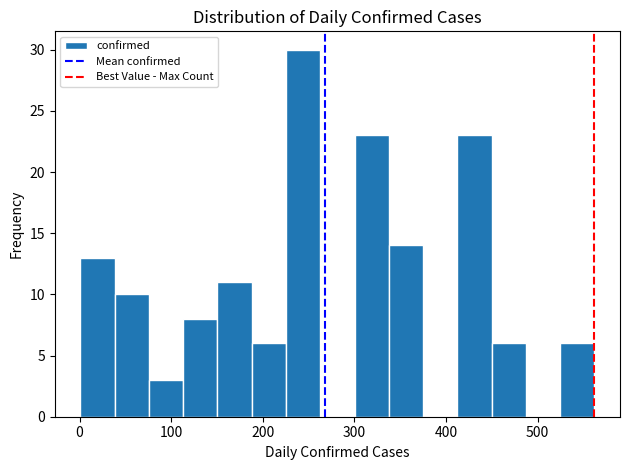

Read against the x-axis, roughly where is the centre of the tallest bar?

240